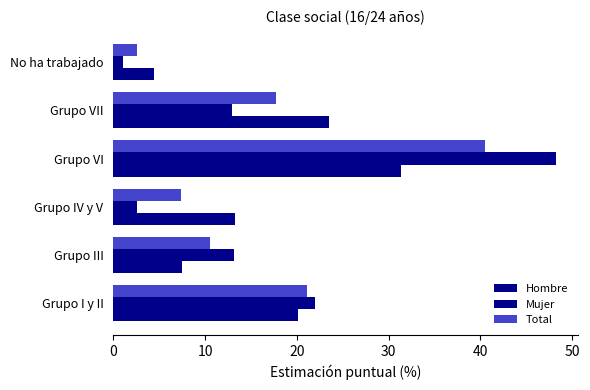

Reading right to left, extract all data points from this chart.

Hombre: 4.4	23.5	31.4	13.2	7.5	20.1
Mujer: 1.1	13.0	48.2	2.6	13.1	22.0
Total: 2.6	17.8	40.5	7.4	10.6	21.1